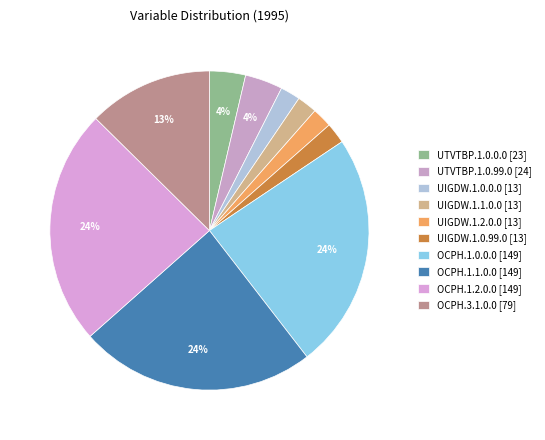

To the nearest percent, what portion does OCPH.1.2.0.0 represent?

24%